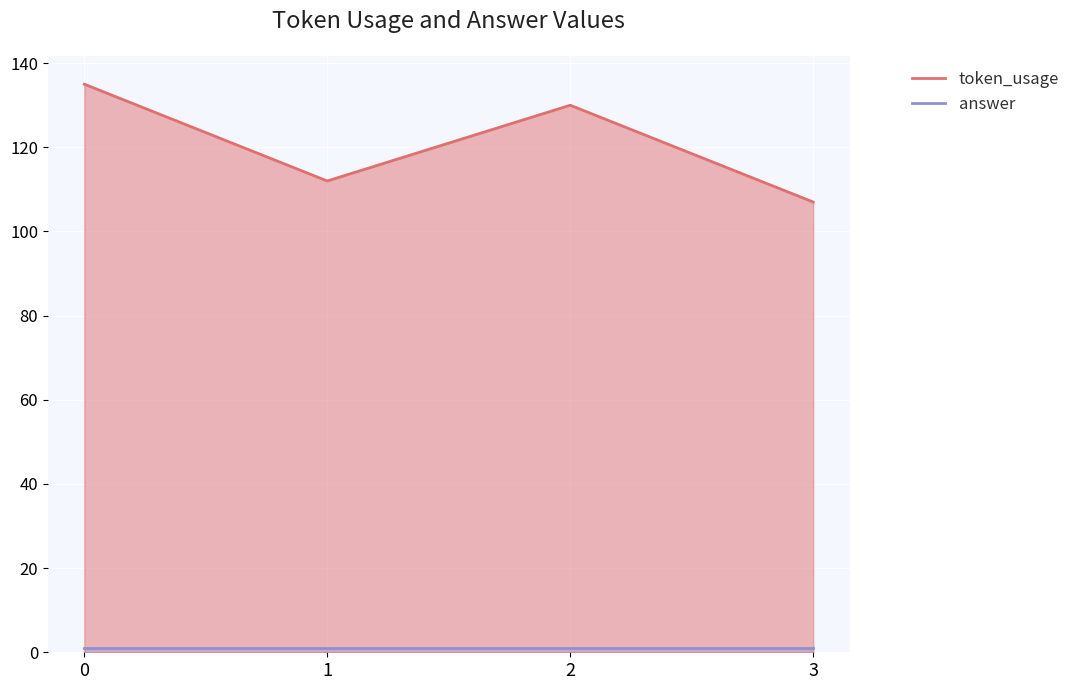

Reading left to right, transcribe all the data shown in this chart.

token_usage: 0=135	1=112	2=130	3=107
answer: 0=1	1=1	2=1	3=1